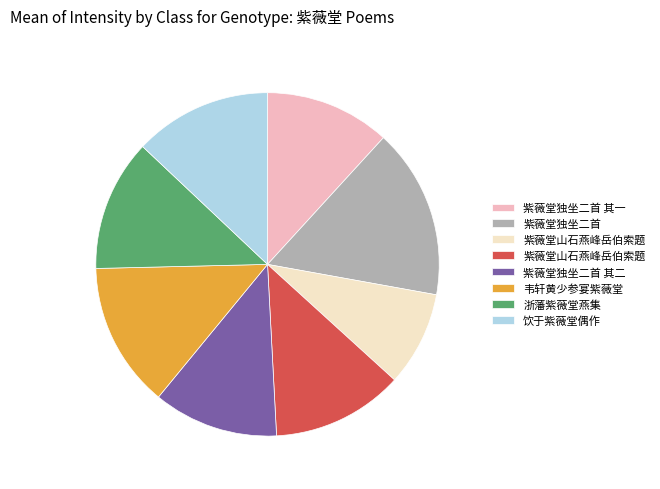

Is there any slice that represents more than half of the pie?

No